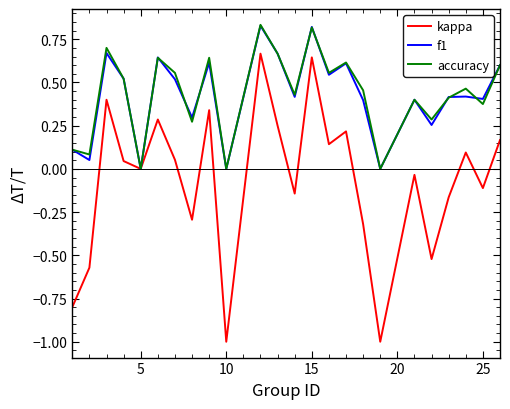

Which series has the largest range (max minus min)?

kappa